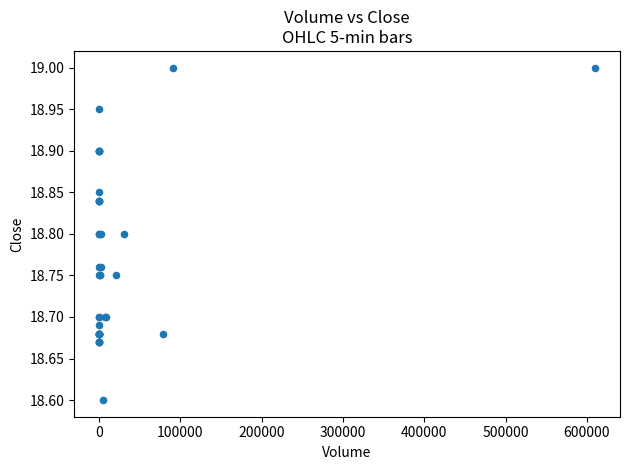

What Y value in the scatter plot is closest to 18?

18.6